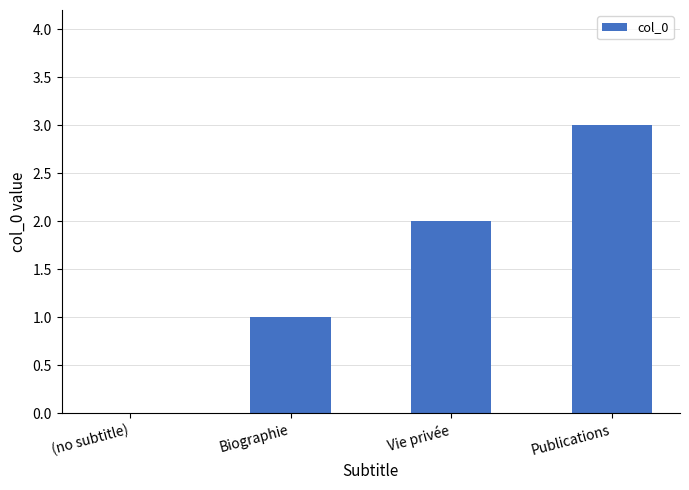

What is the difference between the values at (no subtitle) and Vie privée?

2